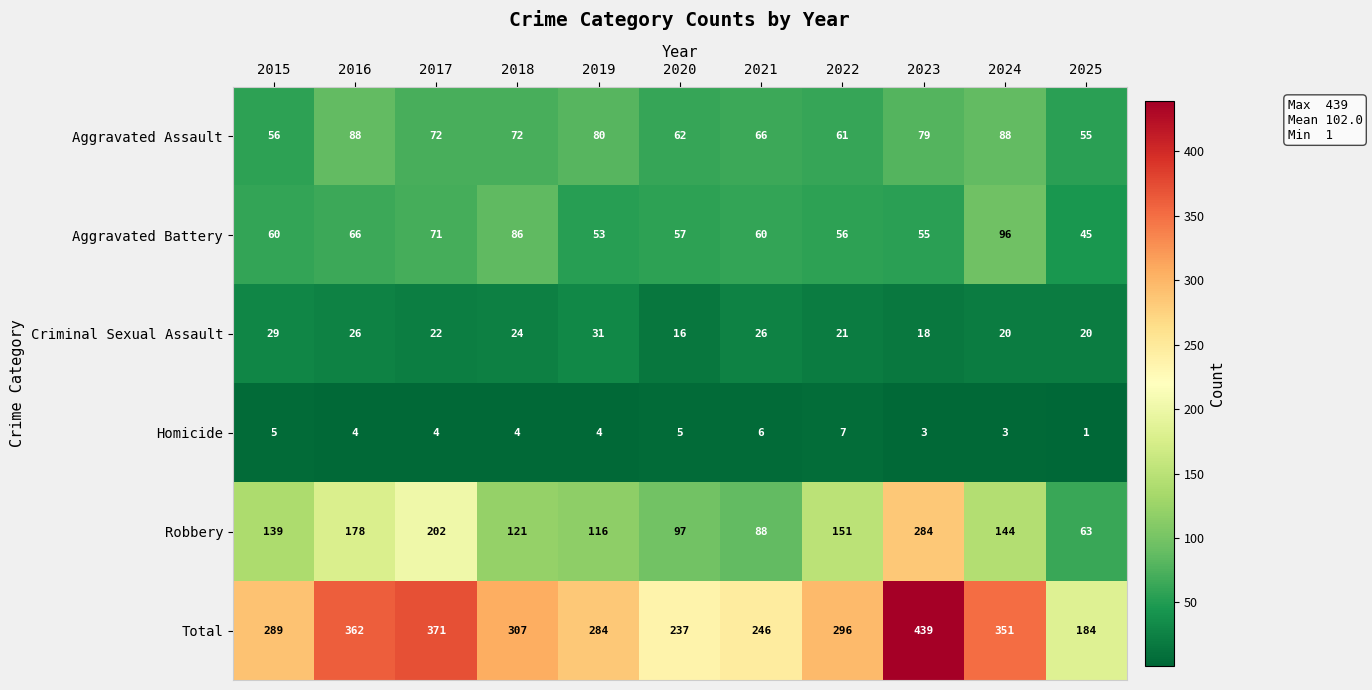

At which label does Criminal Sexual Assault reach its peak?

2019